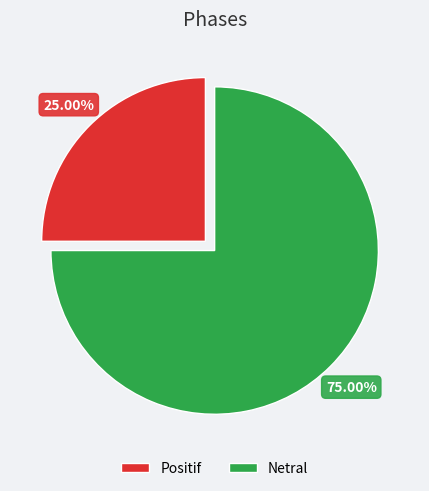

Does any single category account for the majority?

Yes